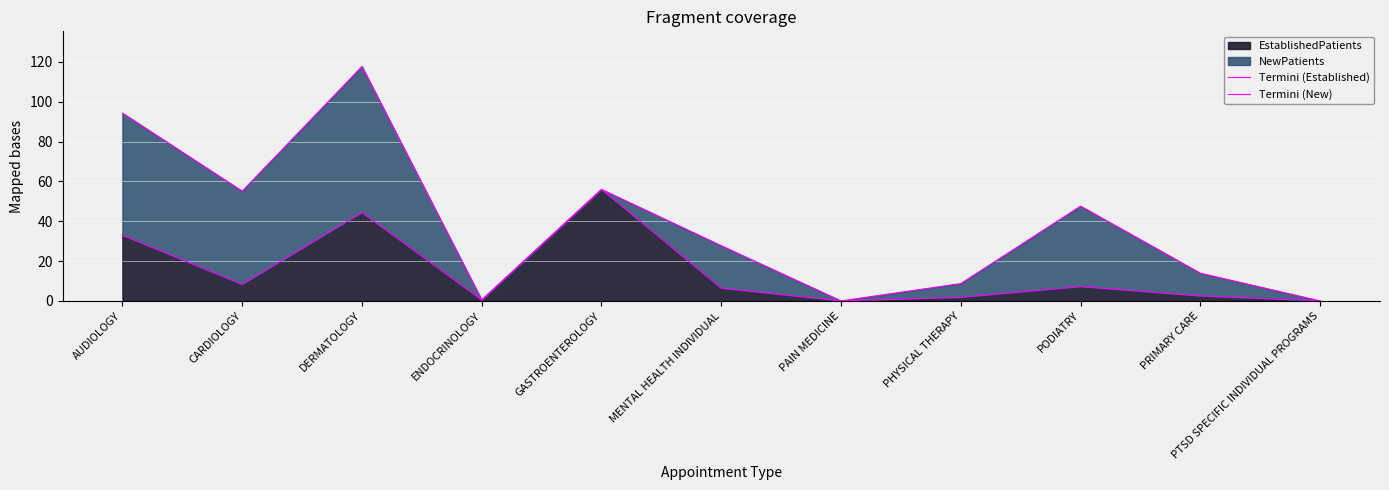

What is the value of the Termini (New) point at the 3rd from the left?

117.7